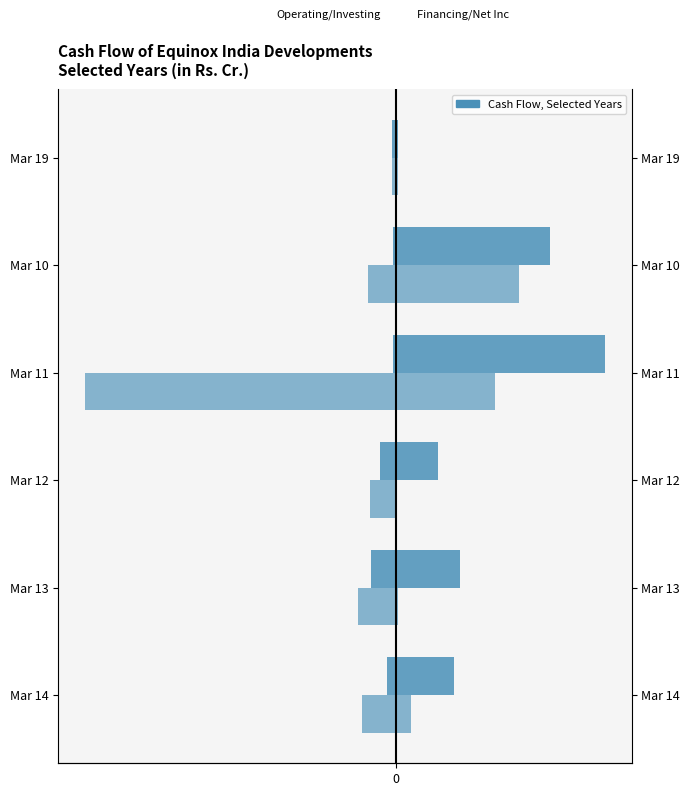

Rank the series by their maximum value, from highest to lowest.

Net Cash Used From Financing Activities, Net Inc/Dec In Cash And Cash Equivalents, Net CashFlow From Operating Activities, Net Cash Used In Investing Activities